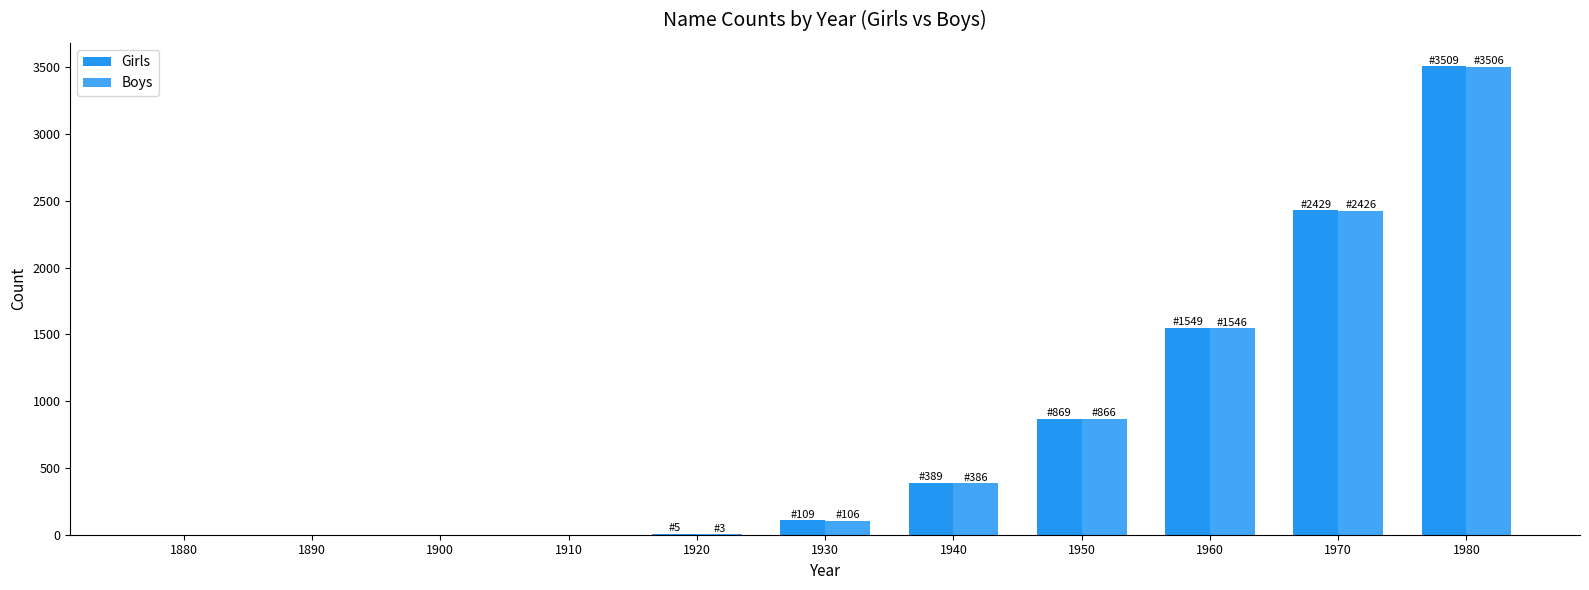

What is the value of the Boys bar at the 9th from the left?

1546